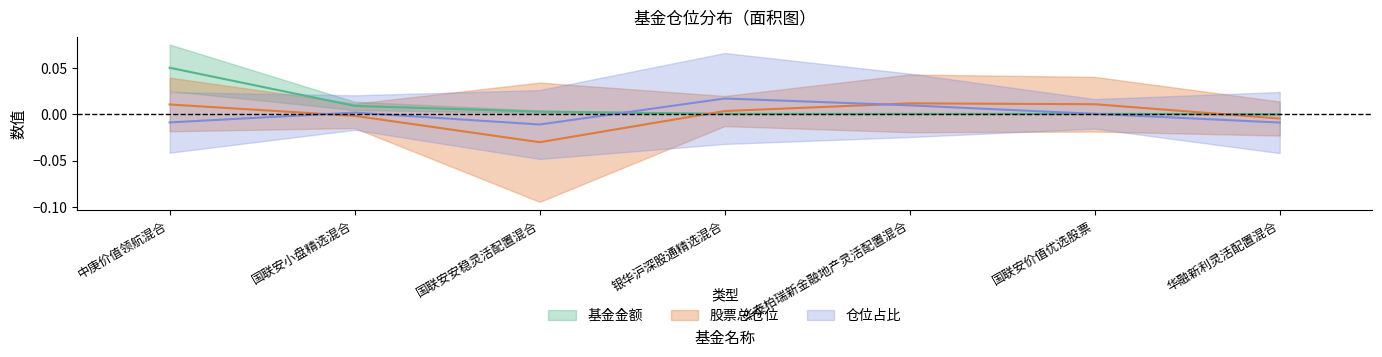

What are all the series names shown in the legend?

基金金额, 股票总仓位, 仓位占比